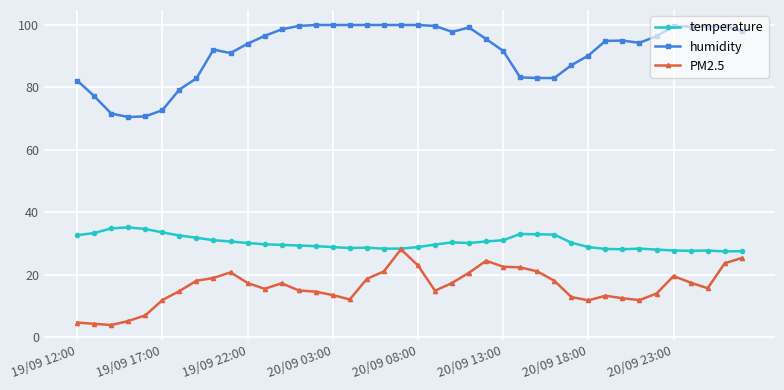

List the series in order of their overall mean, highest first.

humidity, temperature, PM2.5